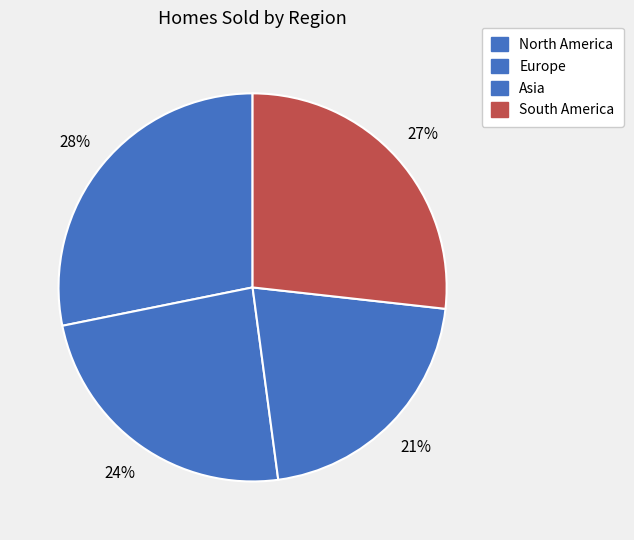

Which category has the biggest portion of the pie?

North America